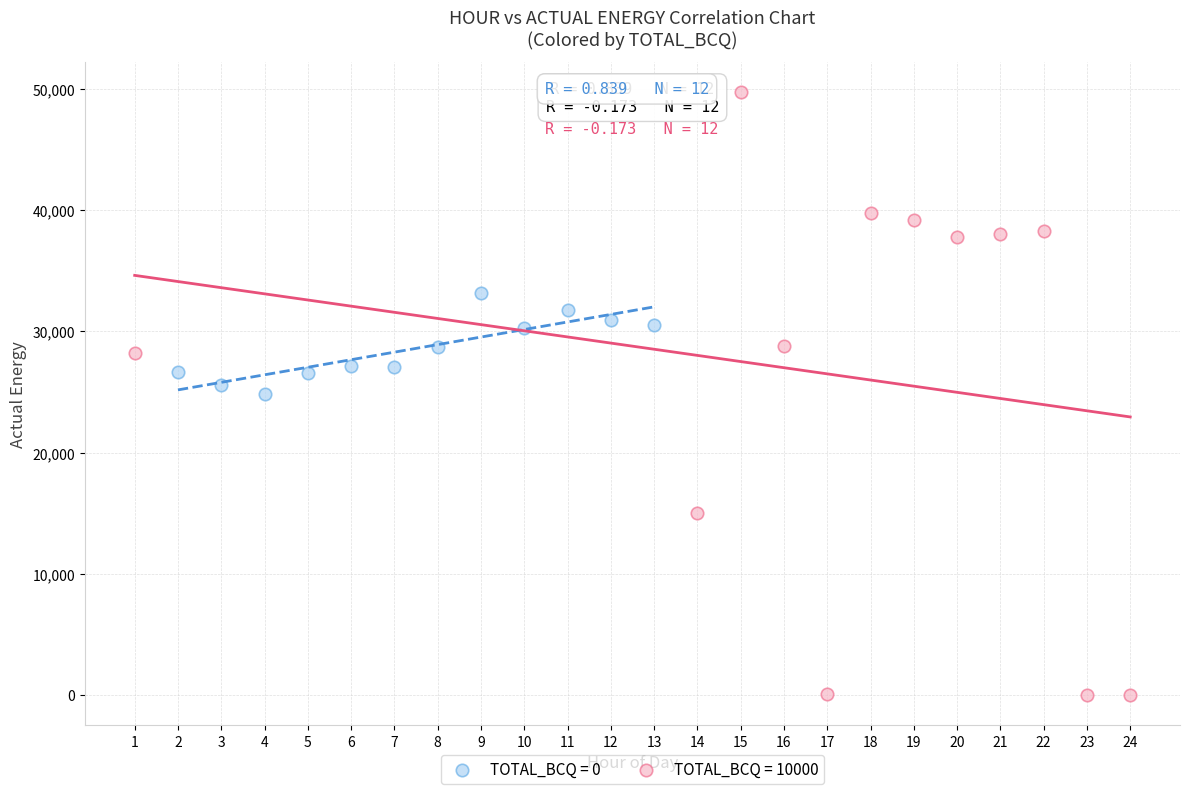

Which series reaches the minimum Y coordinate?

TOTAL_BCQ = 10000